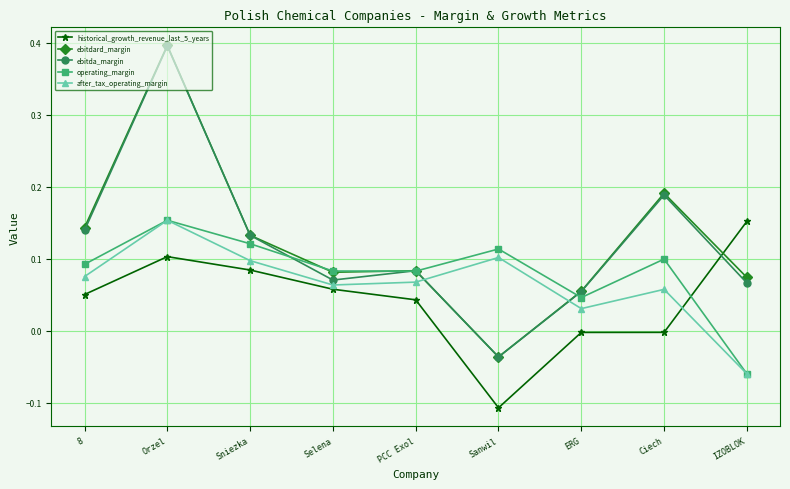

How many data points does each series have?

9